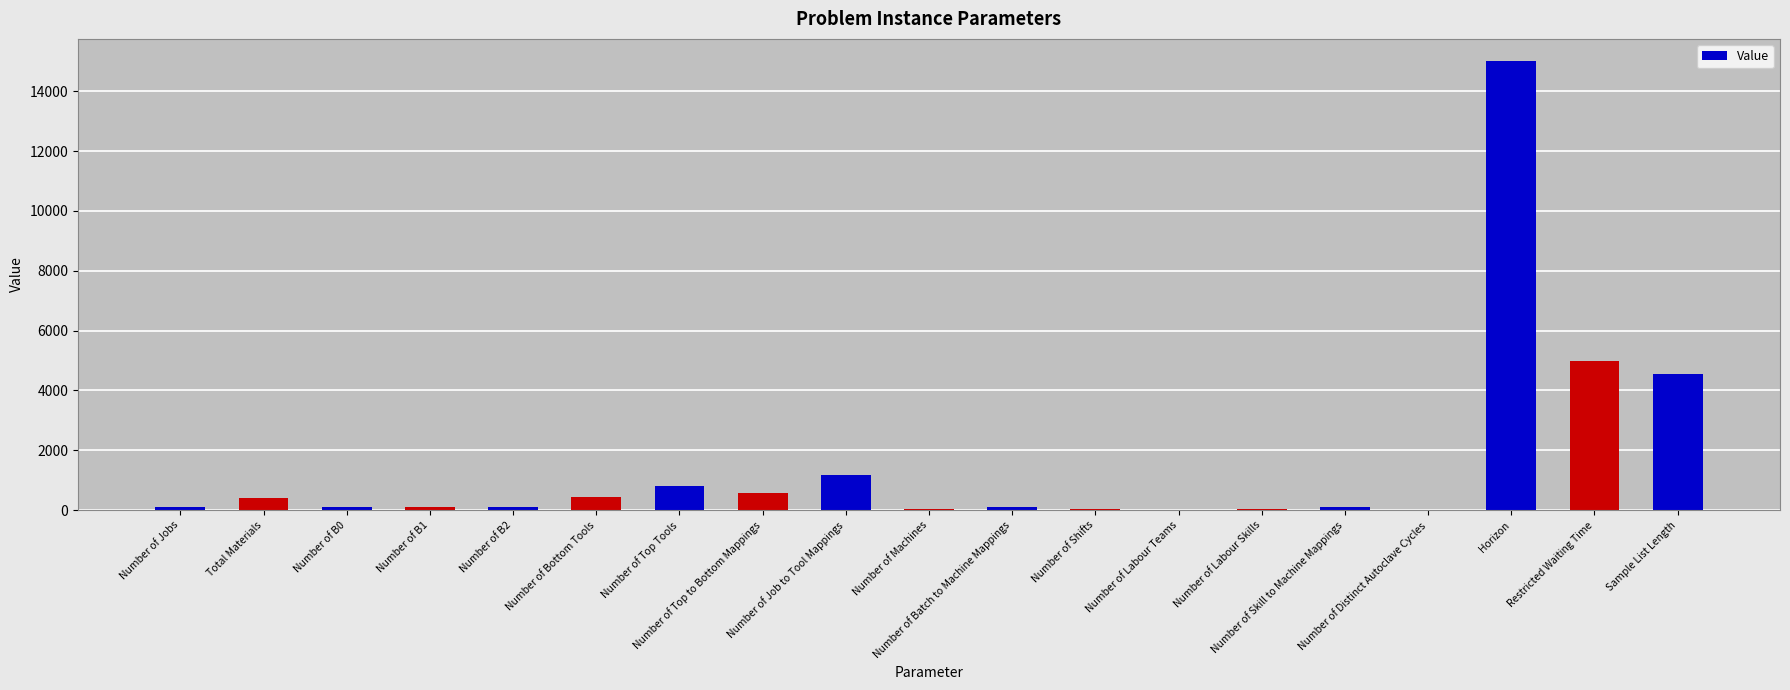

What is the sum of all values?

28717